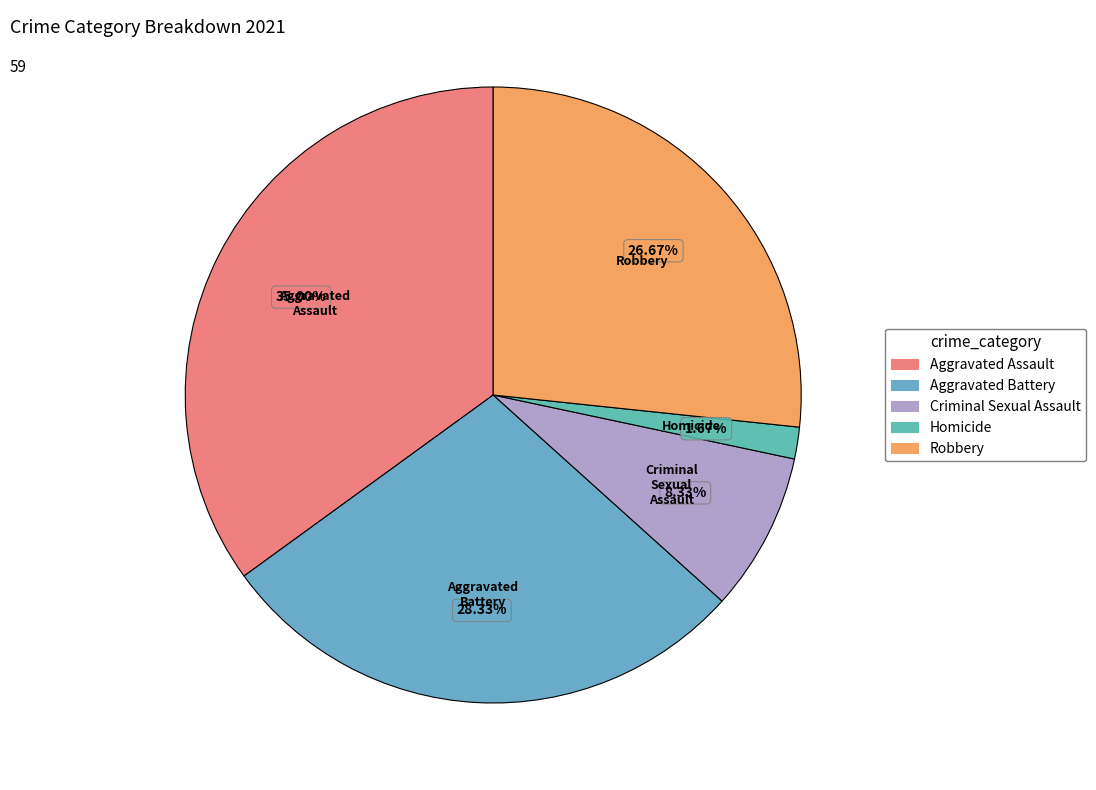

The Homicide slice represents 10% of the pie. True or false?

False